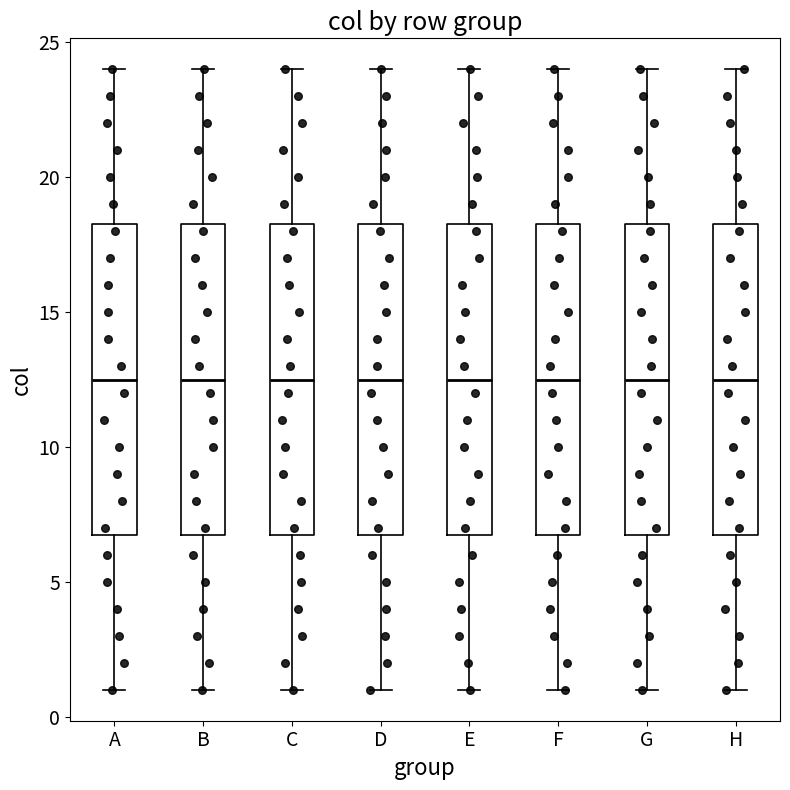

Reading left to right, read every box against the y-axis: the position of its median line, the range the box covers, and the ends of its whiskers. The values are not printed on the chart, so give them approximately, as read against the axis.

A: median 12.5, box 7.0 to 18.5, whiskers 1.0 to 24.0
B: median 12.5, box 7.0 to 18.5, whiskers 1.0 to 24.0
C: median 12.5, box 7.0 to 18.5, whiskers 1.0 to 24.0
D: median 12.5, box 7.0 to 18.5, whiskers 1.0 to 24.0
E: median 12.5, box 7.0 to 18.5, whiskers 1.0 to 24.0
F: median 12.5, box 7.0 to 18.5, whiskers 1.0 to 24.0
G: median 12.5, box 7.0 to 18.5, whiskers 1.0 to 24.0
H: median 12.5, box 7.0 to 18.5, whiskers 1.0 to 24.0